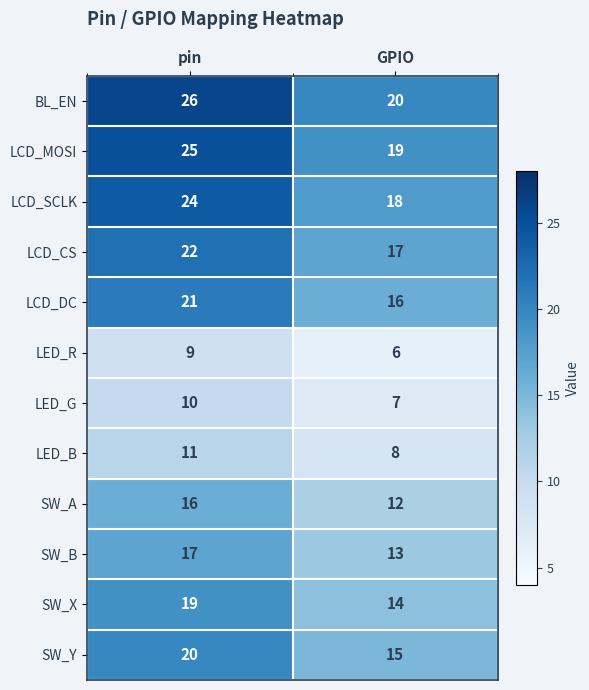

Reading left to right, list all the values displayed in this chart.

BL_EN: 26	20
LCD_MOSI: 25	19
LCD_SCLK: 24	18
LCD_CS: 22	17
LCD_DC: 21	16
LED_R: 9	6
LED_G: 10	7
LED_B: 11	8
SW_A: 16	12
SW_B: 17	13
SW_X: 19	14
SW_Y: 20	15